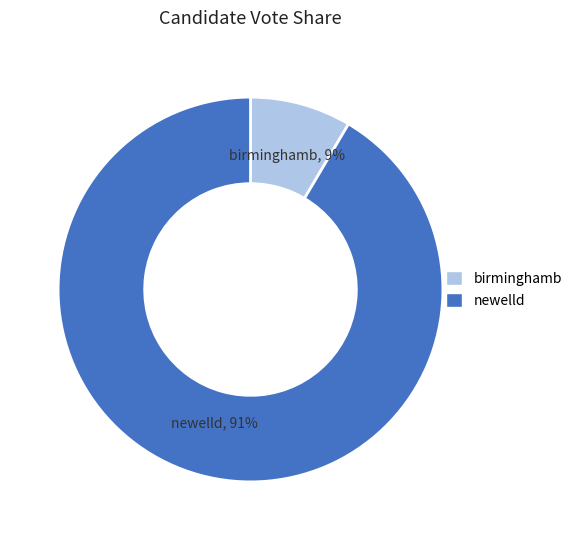

Is it true that newelld is 91% of the pie?

True